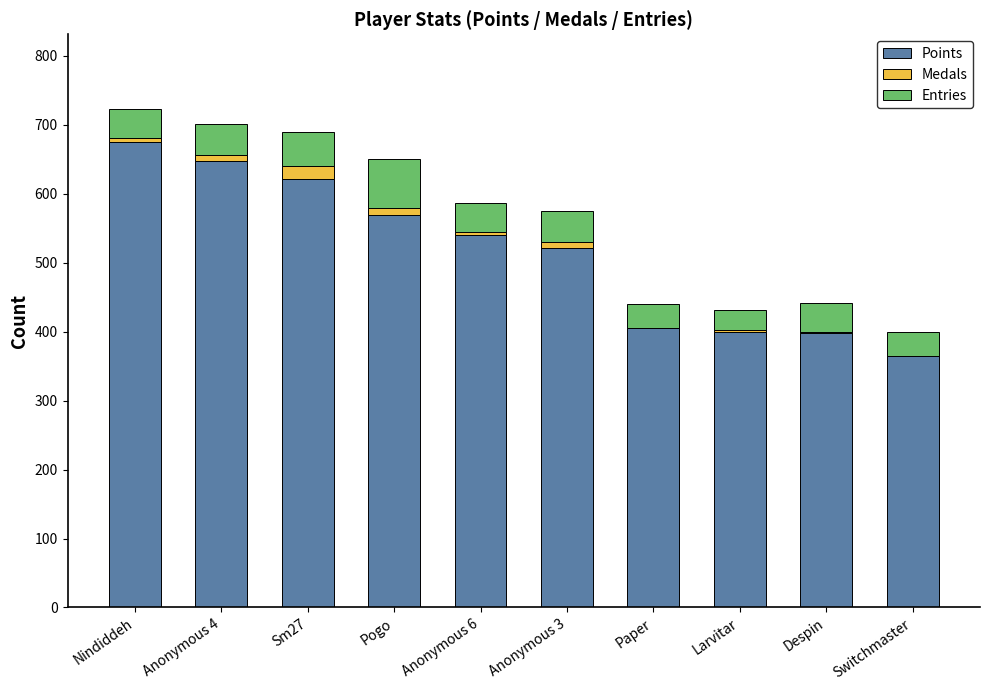

List the labels in order of Medals value, smallest first.

Paper, Switchmaster, Despin, Larvitar, Anonymous 6, Nindiddeh, Anonymous 4, Anonymous 3, Pogo, Sm27